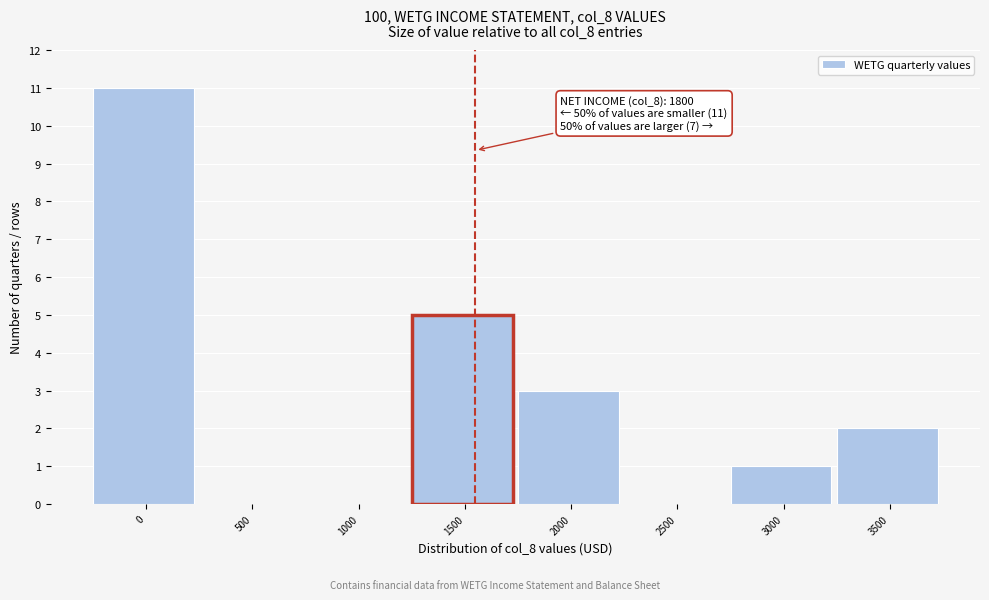

Reading left to right, extract all data points from this chart.

0=11	500=0	1000=0	1500=5	2000=3	2500=0	3000=1	3500=2